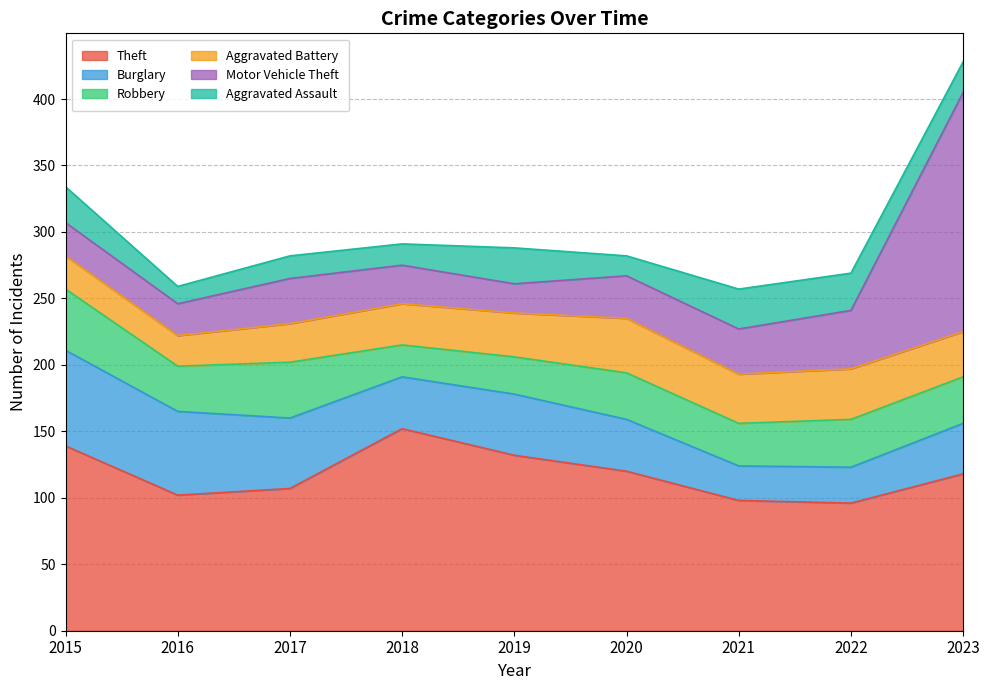

What is the difference between the second highest and minimum values in the Motor Vehicle Theft series?

22